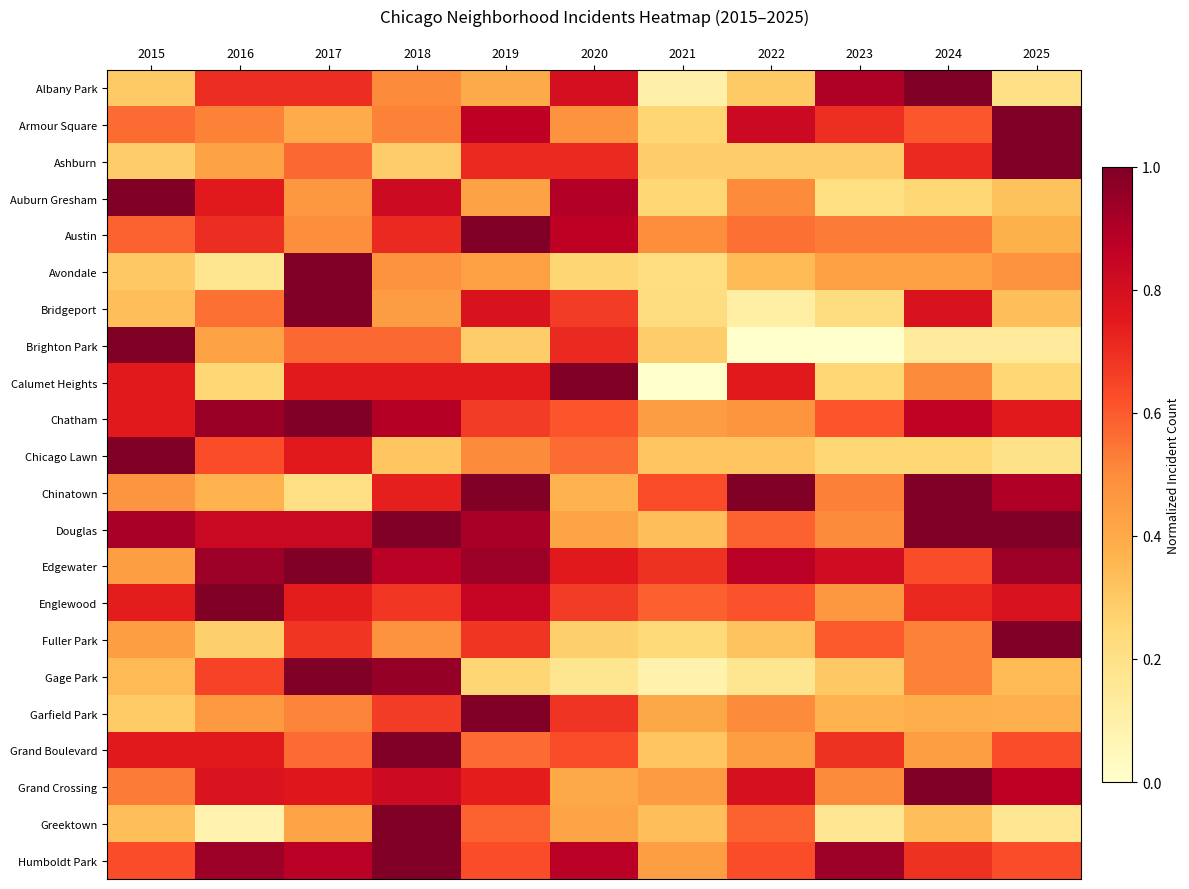

Which category has the highest value across all series?

2024